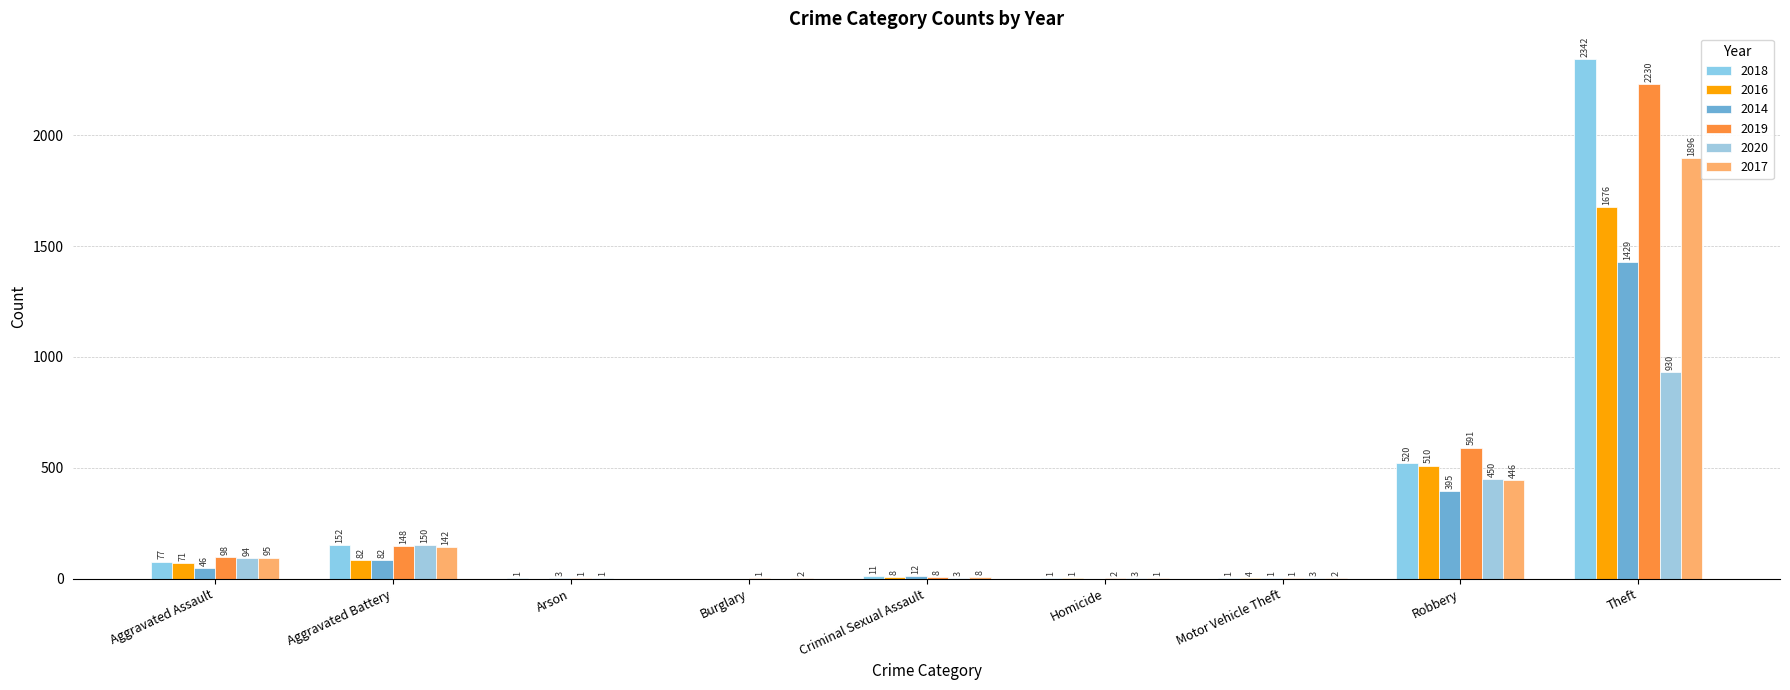

What is the average value of the 2017 series?

288